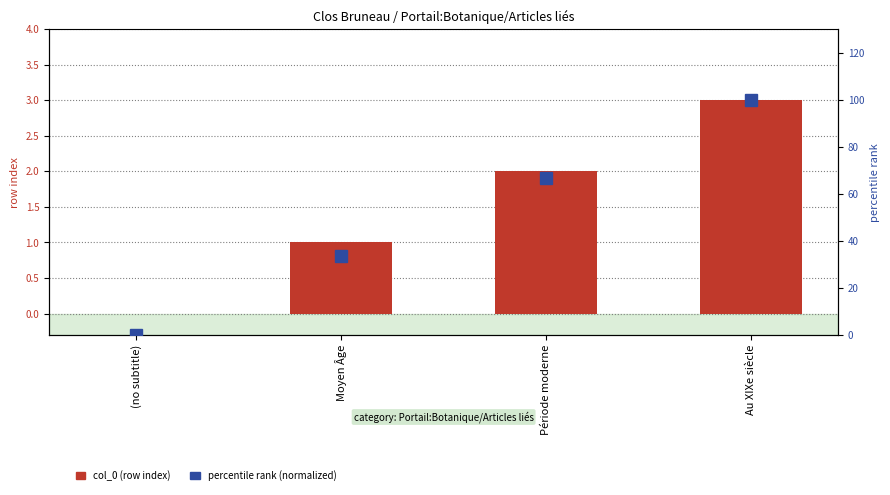

What is the difference between the maximum and minimum values in the percentile rank (normalized) series?

100.0